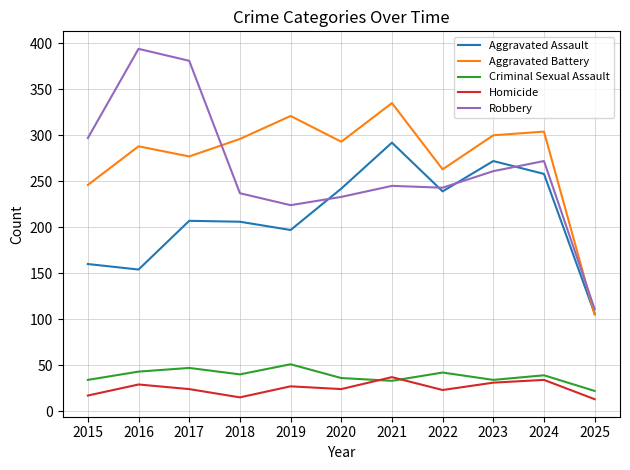

Where is the first local minimum for Aggravated Assault?

2016